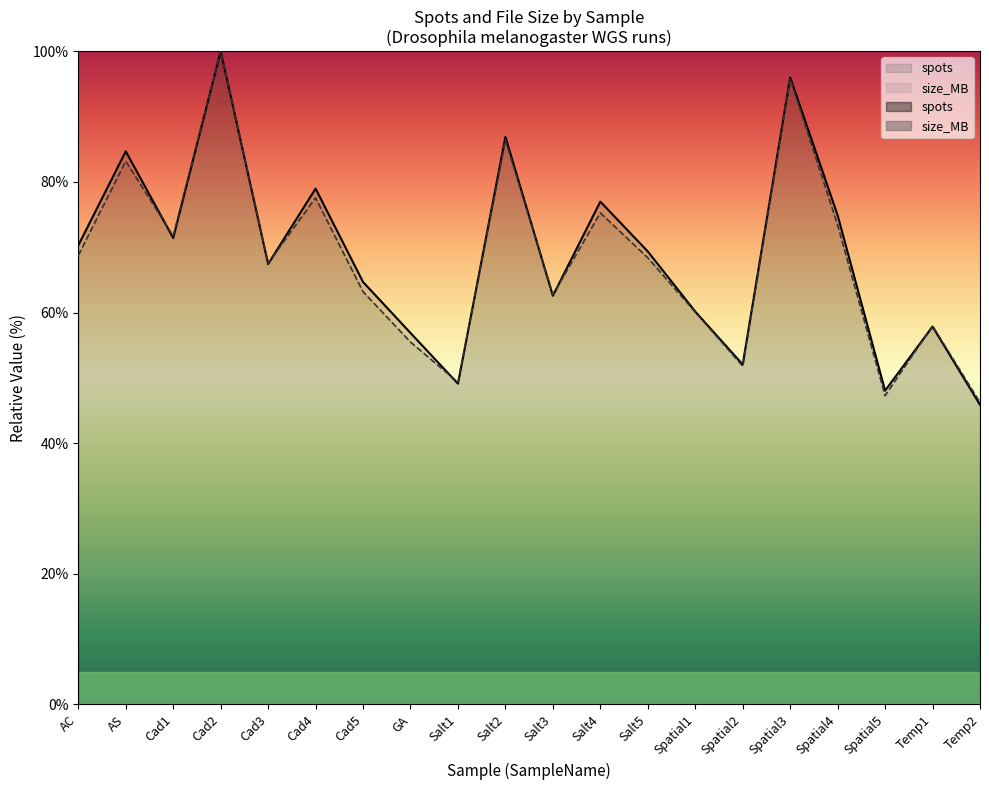

Reading left to right, transcribe all the data shown in this chart.

spots: 70.3	84.7	71.4	100.0	67.4	79.0	64.7	56.9	49.1	86.9	62.6	77.0	69.3	60.1	52.0	96.0	74.9	48.0	57.8	45.9
size_MB: 68.7	83.2	71.7	100.0	67.6	77.5	63.2	55.5	49.3	86.4	62.7	75.3	68.4	60.1	51.8	95.8	73.4	47.3	58.0	46.2